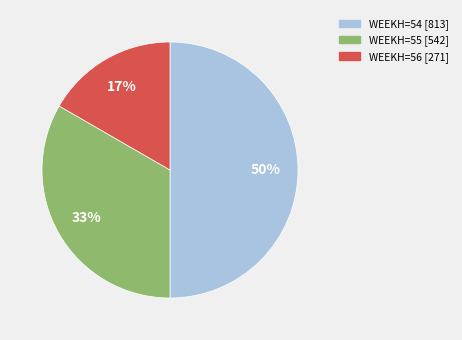

Count the number of slices in the pie.

3